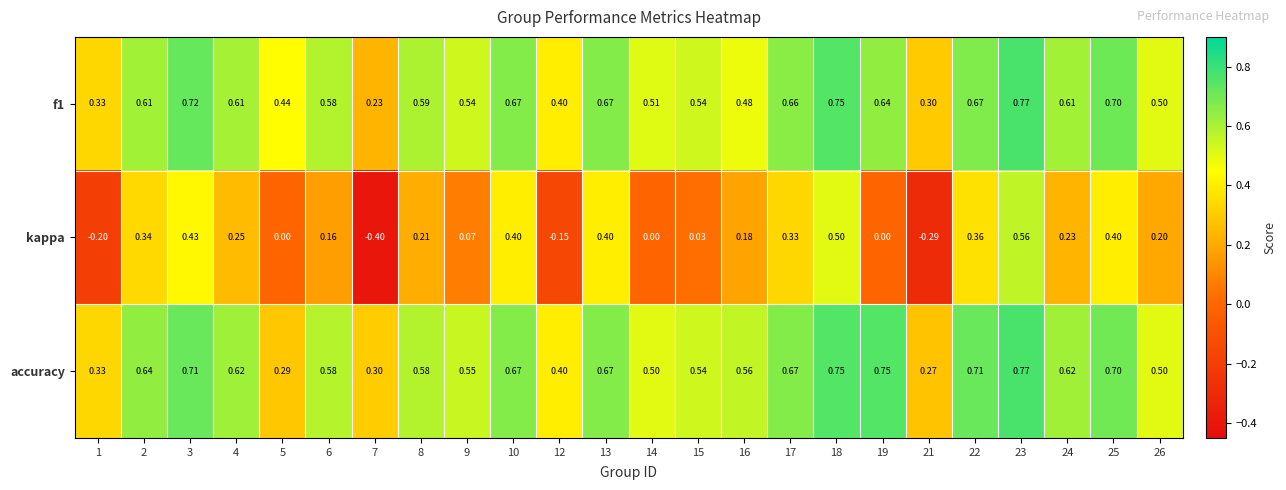

Between 6 and 23, which series saw the biggest shift?

kappa